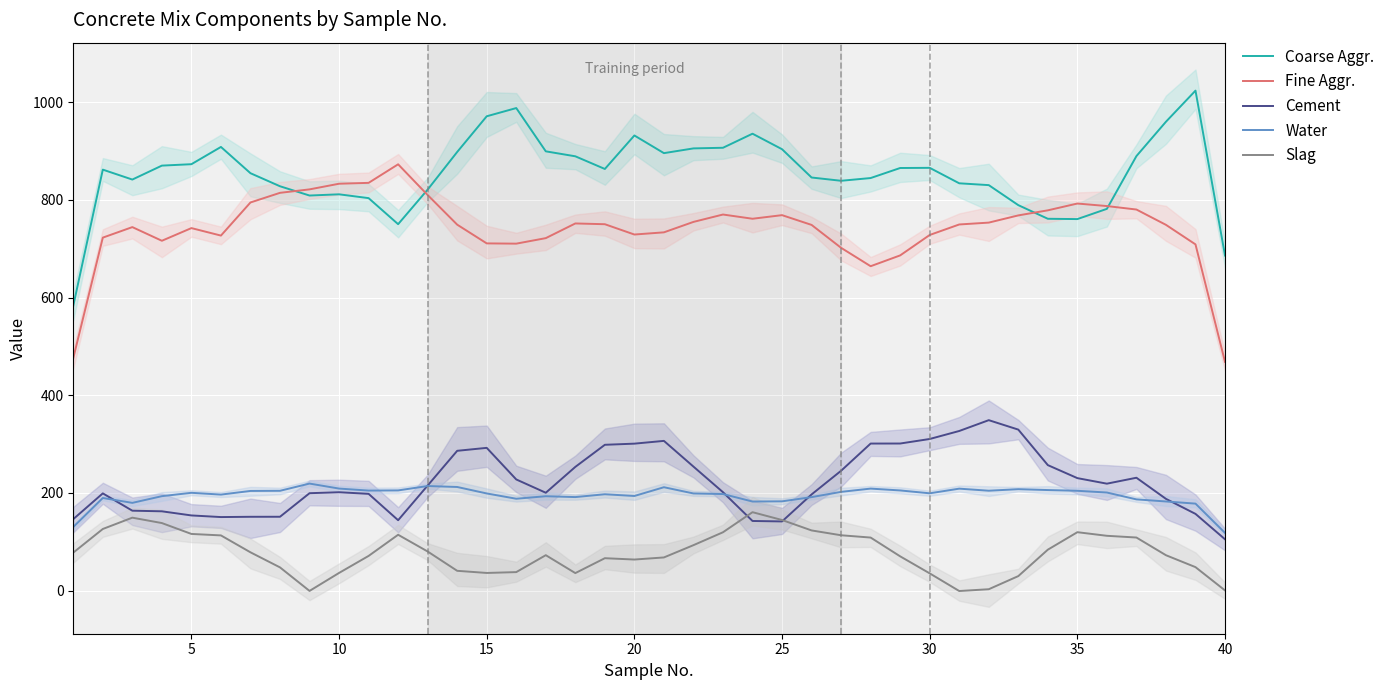

Reading right to left, transcribe all the data shown in this chart.

Coarse Aggr.: 686.1	1023.8	960.1	889.8	781.7	760.8	761.4	789.3	830.3	834.0	865.7	865.4	844.8	839.2	845.9	903.8	935.6	906.8	905.5	895.8	932.0	863.4	889.3	899.5	988.1	971.3	898.2	821.2	750.3	803.7	811.5	809.0	828.0	854.7	908.5	873.2	870.3	841.7	862.0	583.4
Fine Aggr.: 468.3	708.9	749.0	780.3	787.4	792.6	778.7	768.3	753.5	749.7	728.2	686.4	664.3	701.9	748.8	768.8	761.5	770.1	755.0	733.6	729.1	750.3	751.8	721.8	710.5	711.0	749.4	810.0	872.9	834.9	833.2	821.6	814.5	794.8	727.0	742.3	716.4	744.3	722.8	476.1
Cement: 105.1	157.1	187.8	231.1	218.9	230.3	256.9	329.6	349.0	326.8	310.4	301.2	301.1	245.4	196.9	141.6	142.5	201.5	253.9	306.6	300.9	298.5	253.3	200.3	227.6	292.3	286.2	215.1	144.1	198.1	201.4	199.4	151.2	151.1	150.5	153.9	162.3	163.6	199.1	146.3
Water: 118.1	178.1	182.5	186.8	200.8	204.4	205.9	207.7	204.5	208.7	199.2	205.1	208.8	202.2	191.4	182.8	182.4	197.7	198.9	211.7	193.7	197.3	191.5	193.2	188.1	198.9	212.2	214.1	205.1	204.8	208.9	219.1	204.3	204.0	196.6	200.2	193.3	179.6	189.6	130.2
Slag: 0.3	48.0	72.4	108.6	112.2	119.6	83.8	29.6	2.8	-0.9	35.2	70.1	108.6	113.3	123.2	144.5	160.5	119.4	93.0	67.9	63.6	66.3	35.8	72.5	37.8	36.1	40.5	80.0	114.3	71.0	36.1	-0.7	47.5	78.4	113.0	116.0	138.3	149.3	126.1	77.7